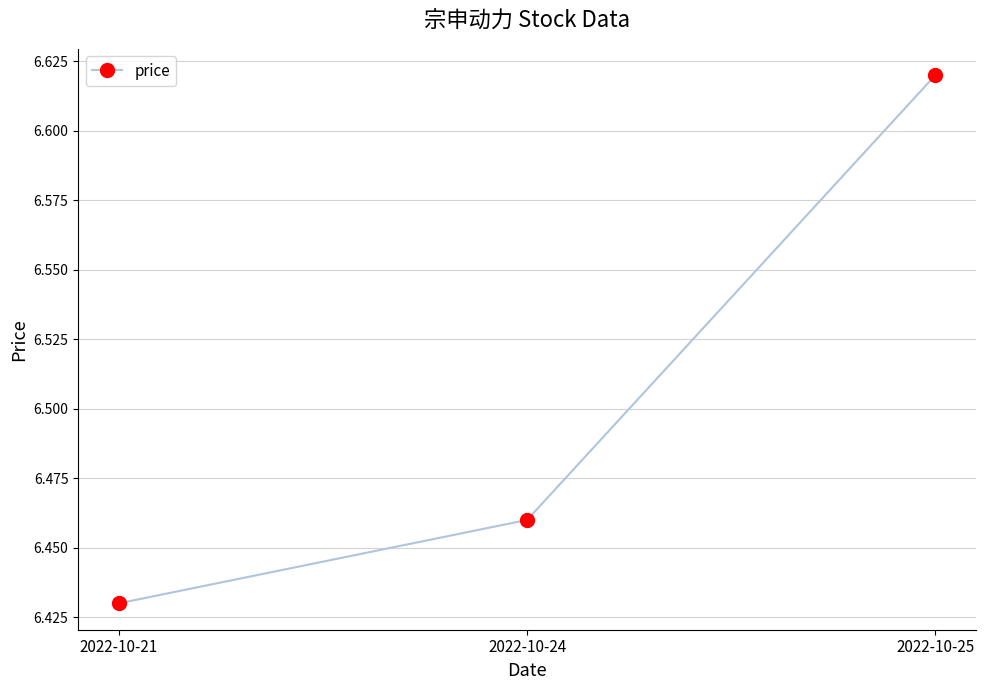

How many values are between 6 and 7?

3